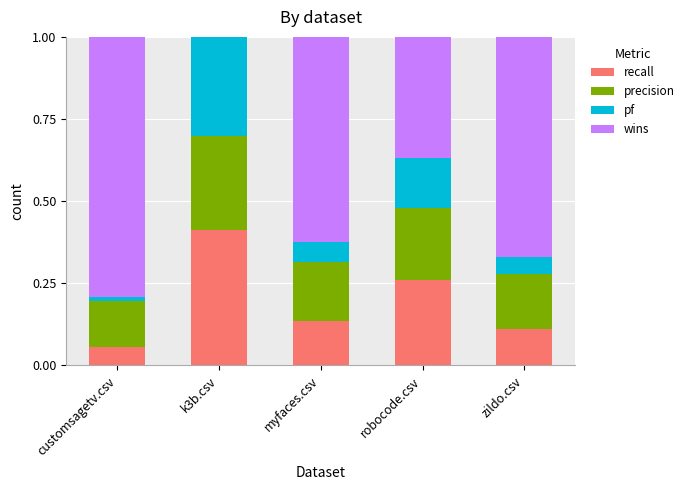

What is the total value across all series at myfaces.csv?

1.0